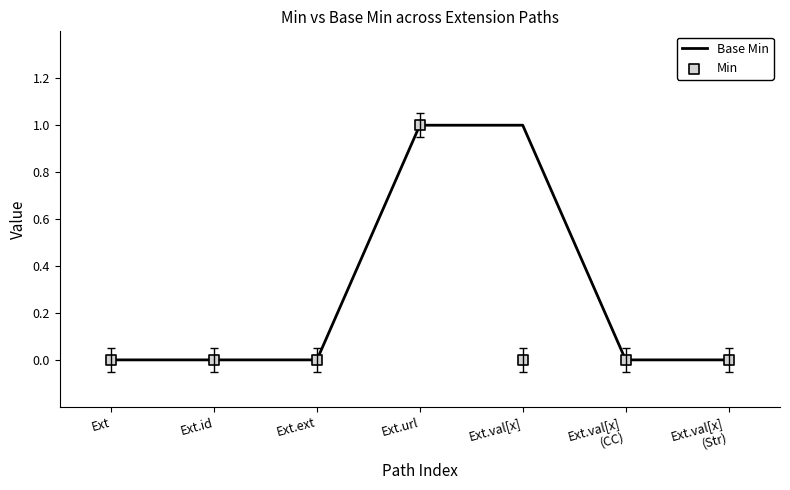

Which series contains the highest Y value?

Base Min